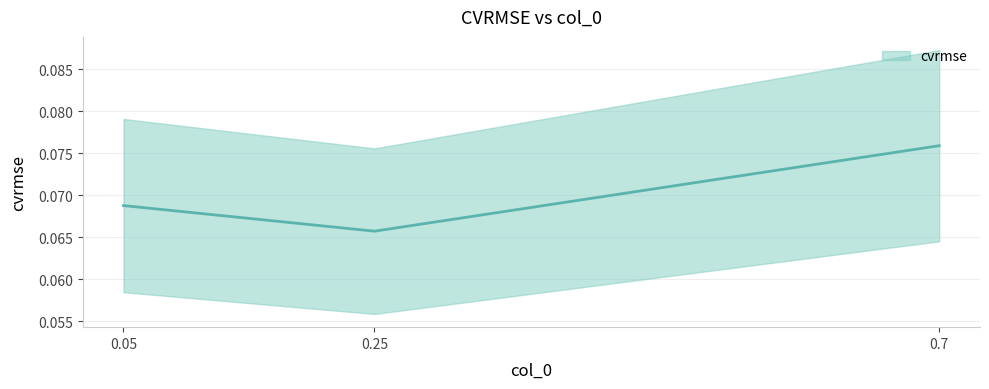

How many lines are shown in the chart?

1